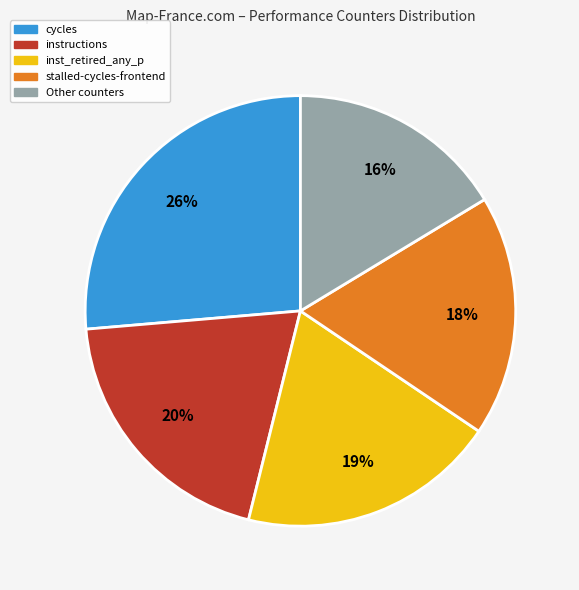

Is inst_retired_any_p the majority of the pie?

No